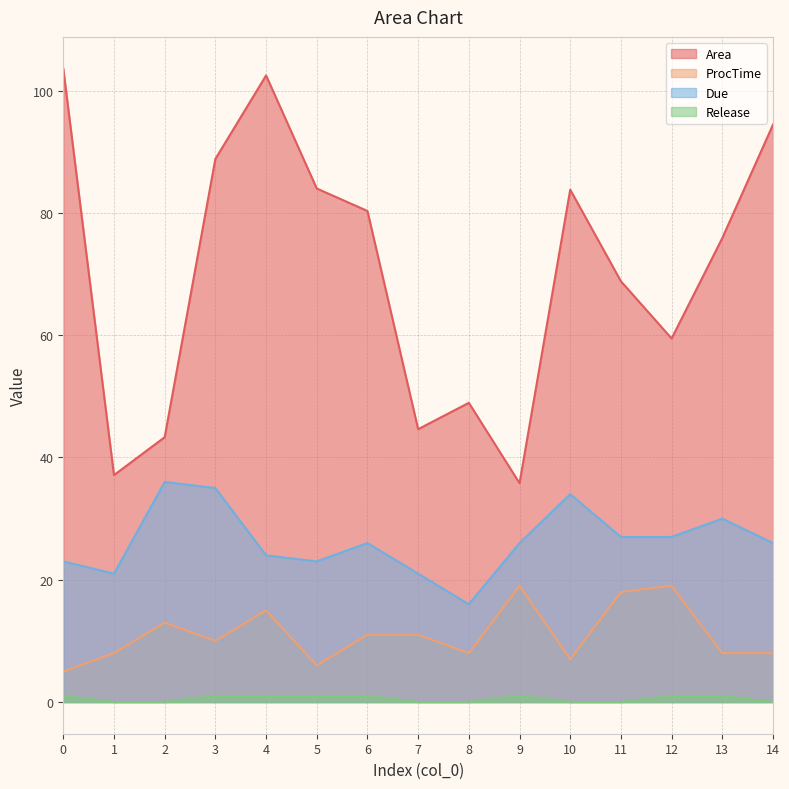

At which category does Area reach its first local valley?

1